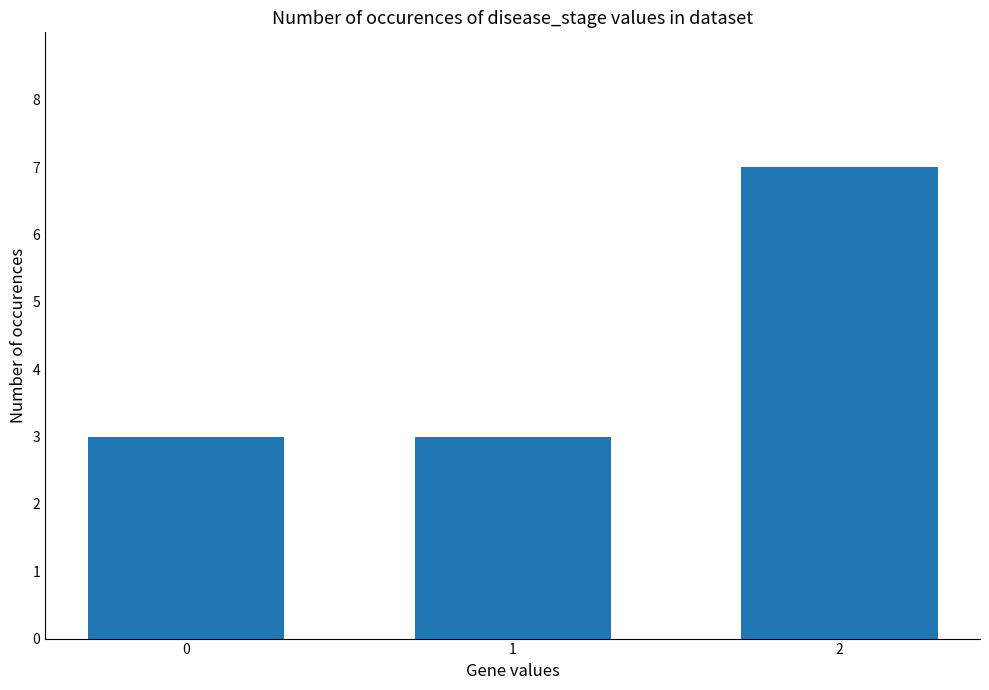

How many bars are there in total?

3